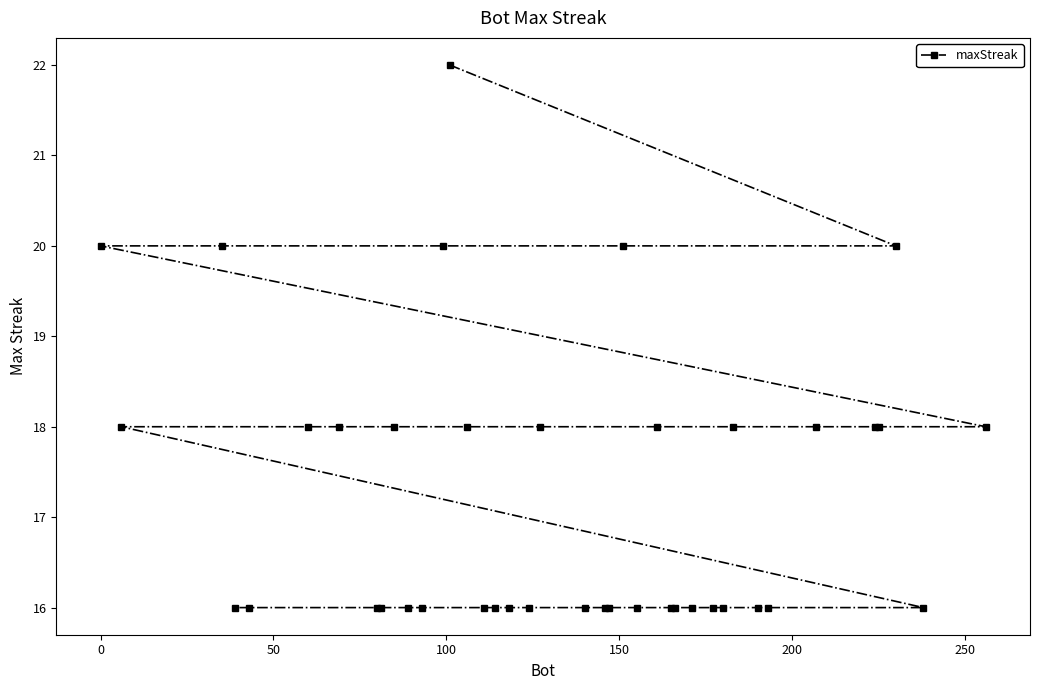

What is the maximum value shown in the chart?

22